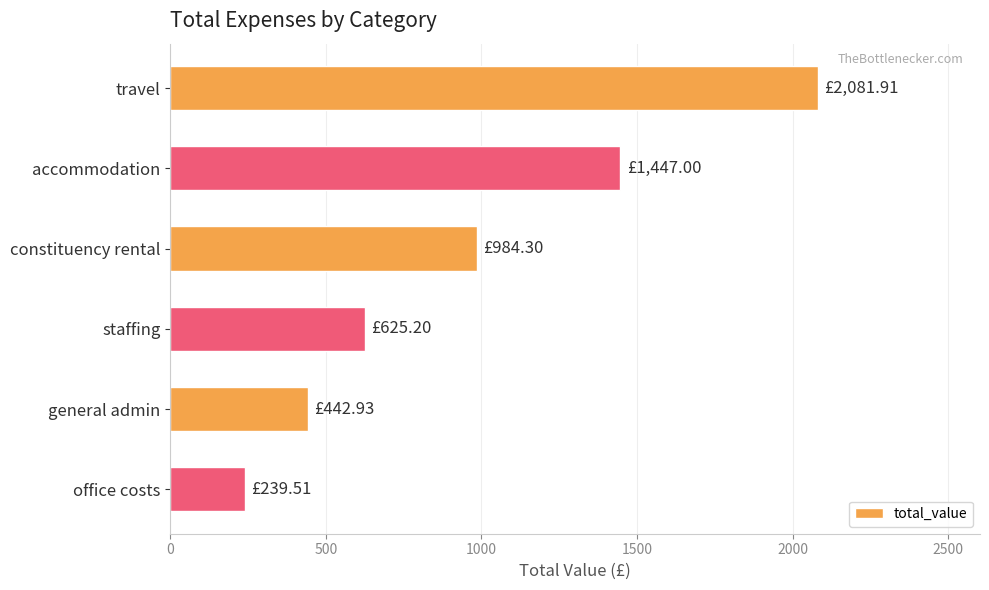

What is the average value?

970.1